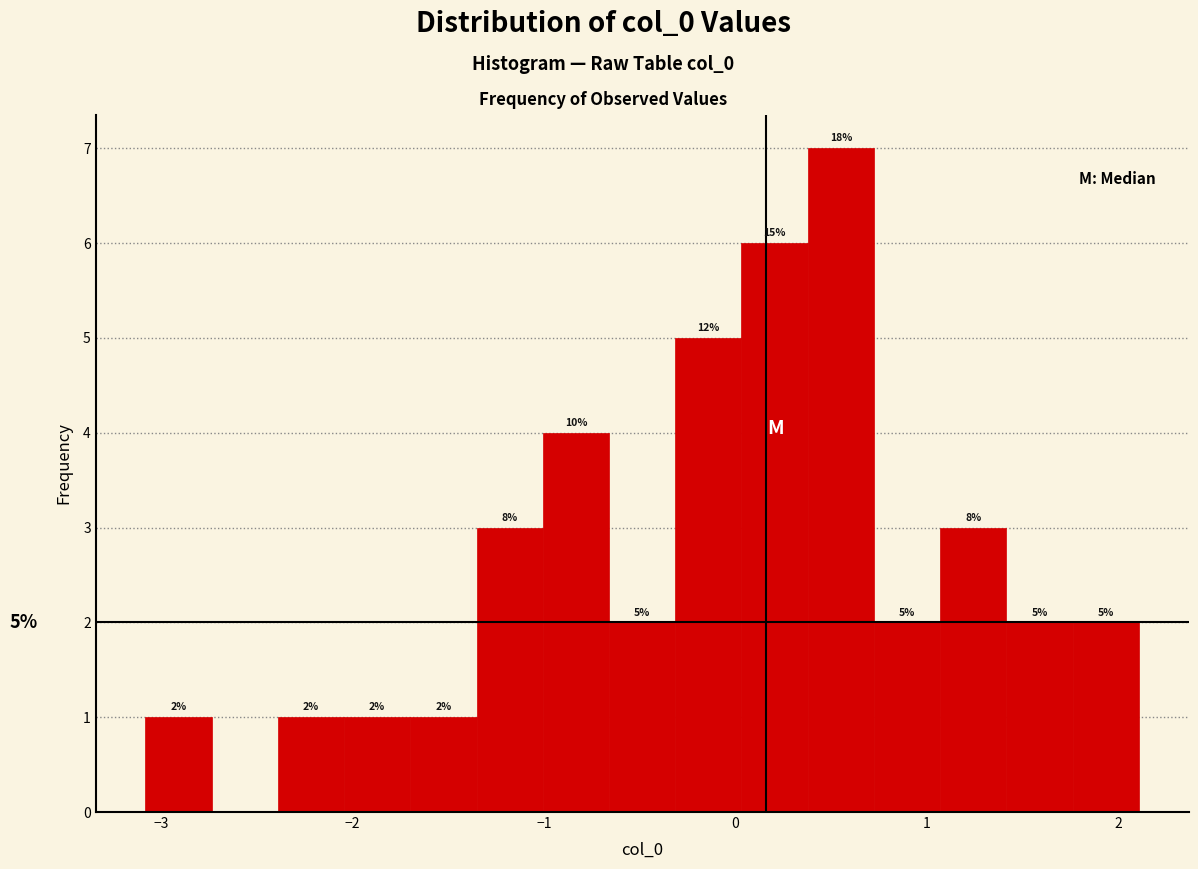

Read against the x-axis, roughly where is the centre of the tallest bar?

0.6